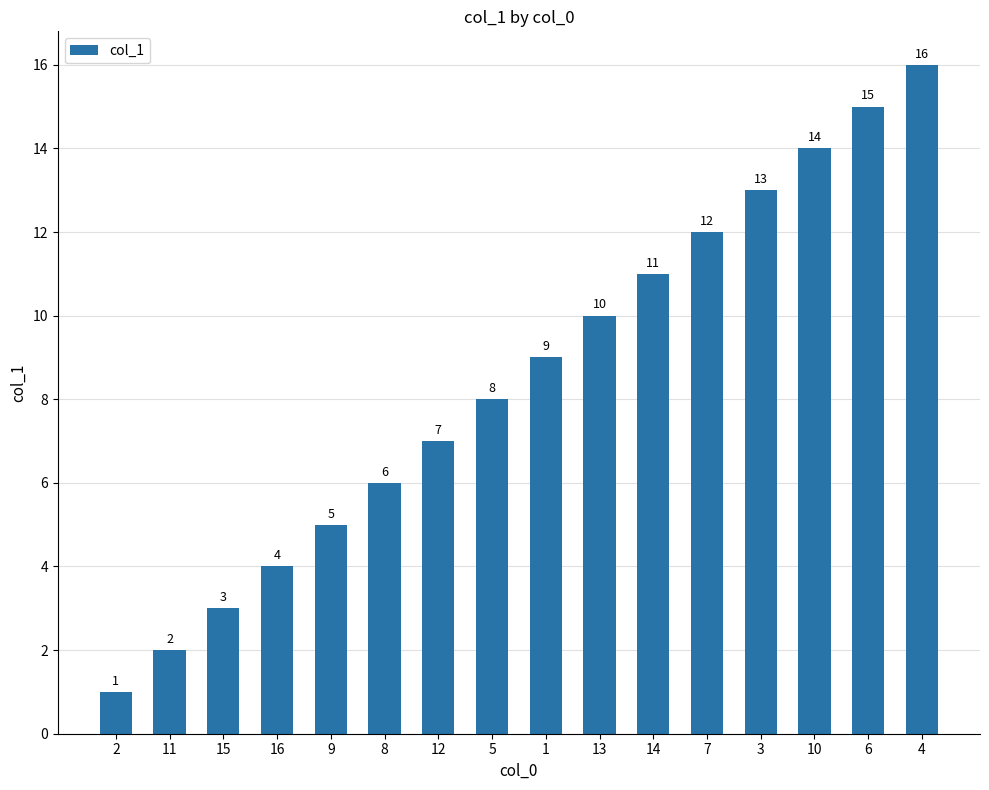

Is it true that the value at 14 is 16?

False